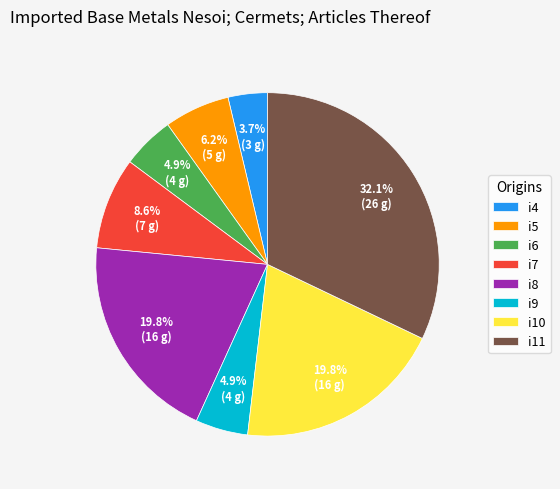

Is there a majority slice in this chart?

No